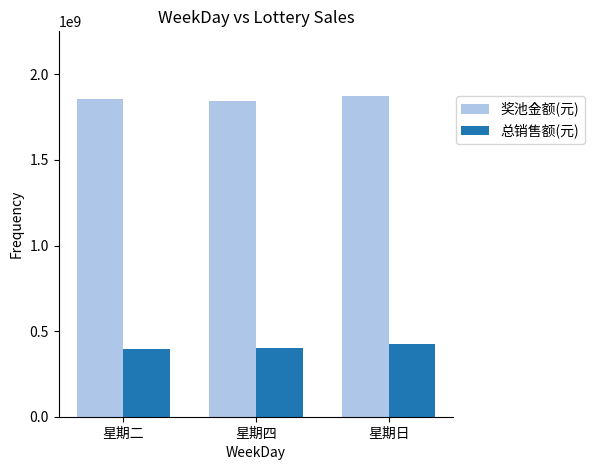

What is the spread (max minus min) of values at 星期日?

1451886892